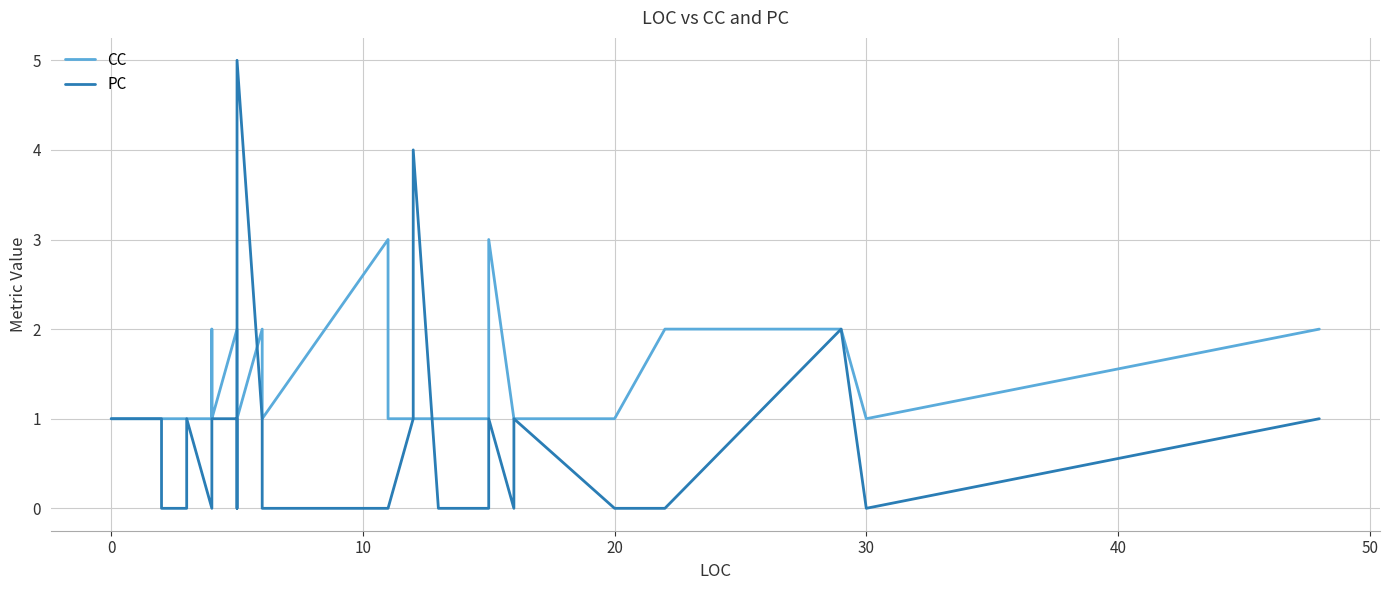

Which series ends up on top after the final intersection of CC and PC?

CC